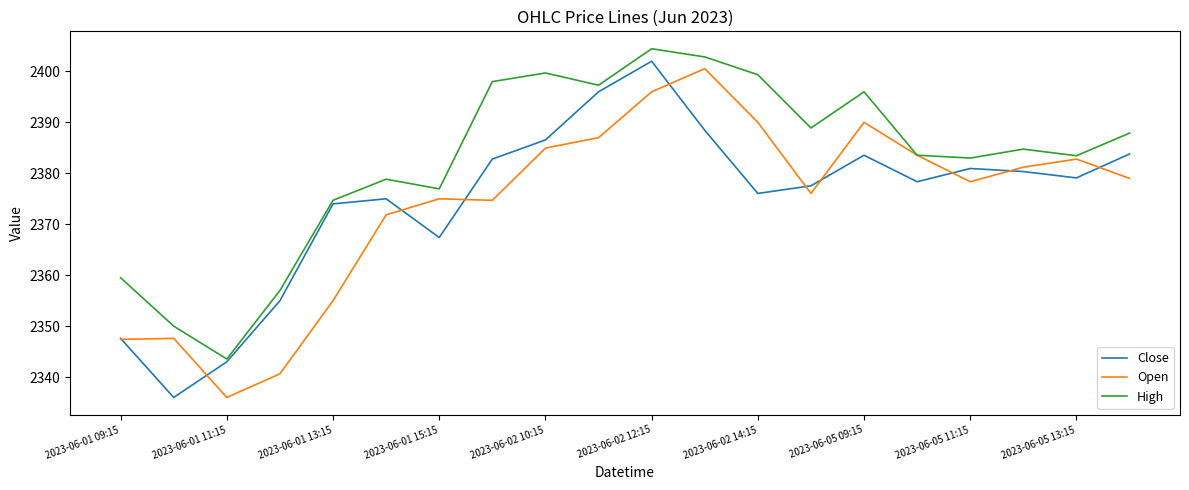

Which series has the largest total across all categories?

High